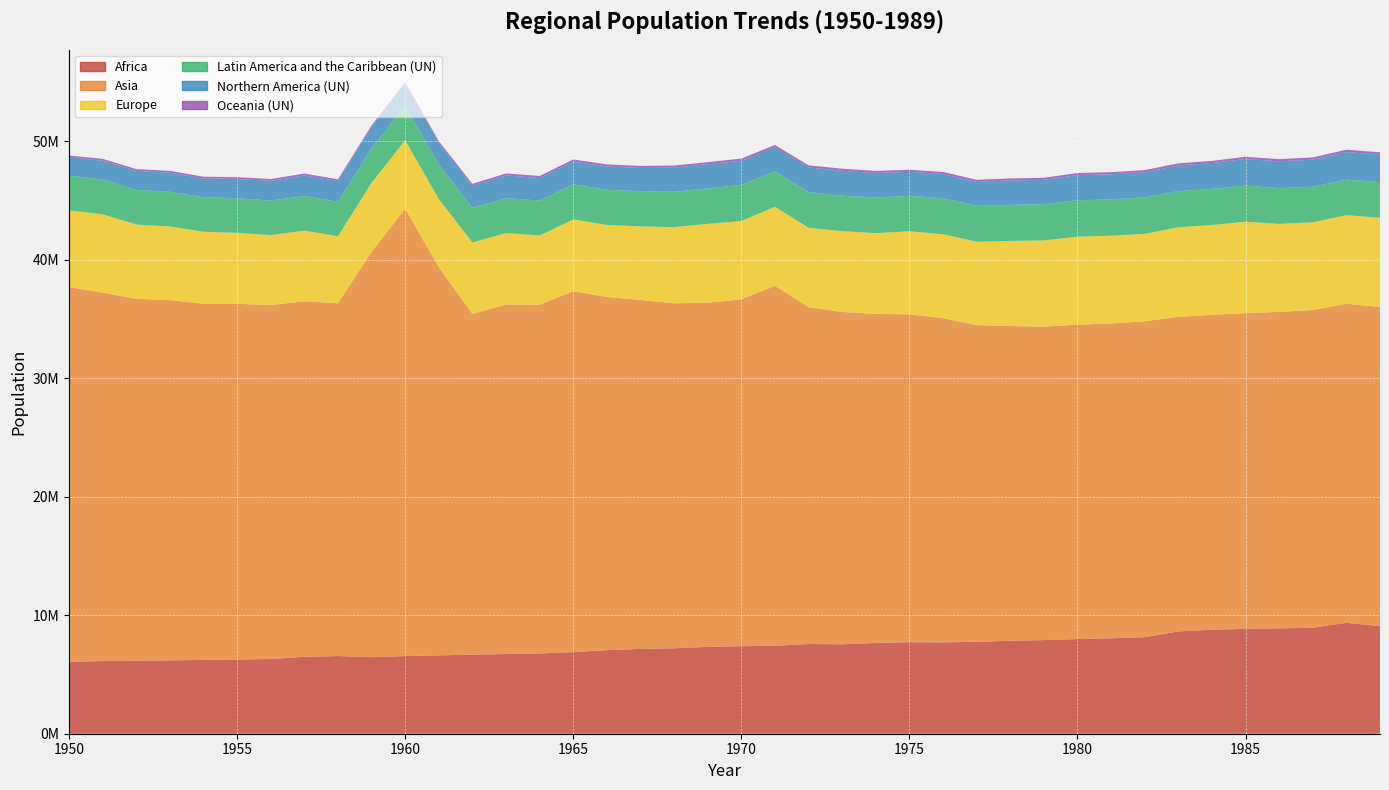

Reading right to left, extract all data points from this chart.

Africa: 9072295	9359657	8943504	8891338	8849905	8773801	8632791	8146474	8055264	7986043	7901076	7841359	7763576	7709523	7723873	7657616	7547254	7572144	7423189	7384342	7328002	7210043	7156392	7054363	6887077	6773391	6723633	6669906	6612369	6552895	6458970	6555509	6490080	6311850	6257619	6233523	6188063	6154863	6132451	6062986
Asia: 26940726	26923840	26805184	26708254	26651356	26569430	26548234	26661274	26568916	26530844	26458566	26562204	26717434	27355722	27668036	27767736	28048130	28421286	30374566	29273266	29048826	29110966	29450992	29806172	30454046	29429128	29495050	28761320	32762174	37750030	34213372	29771578	30004412	29862650	30023178	30052708	30398354	30549918	31092766	31626510
Europe: 7527904	7475880	7407417	7423641	7702883	7584914	7562097	7373734	7404116	7422720	7268744	7183531	7039667	7085837	7009188	6818259	6814598	6699913	6675051	6602177	6652543	6427622	6204646	6074808	6058752	5843514	6031219	6023706	5749292	5783828	5816056	5647571	5963269	5899594	5987151	6072645	6220937	6265135	6609794	6473233
Latin America and the Caribbean (UN): 3007602	2999552	3006117	3015633	3052299	3045618	3049091	3080425	3065318	3074936	3063067	3040233	3020116	3038075	2993822	3004211	2995795	3006769	2990200	3053103	2991863	2978028	2969226	2962074	2955451	2945236	2945502	2928345	2917620	2918475	2918863	2912317	2922277	2912713	2920958	2914769	2924775	2925067	2938142	2925484
Northern America (UN): 2318068	2334058	2282056	2263021	2240801	2186179	2163107	2118371	2118094	2125573	2048416	2057578	2028796	2038122	2021315	2062564	2095236	2082468	2042695	2039147	2037933	2042421	1962477	1971776	1934819	1903538	1919639	1859954	1803051	1811029	1761238	1743261	1734402	1664674	1626378	1578409	1617795	1600065	1584821	1551914
Oceania (UN): 197596	191188	189809	185216	188194	181345	178559	181683	176477	176497	173727	175041	176334	180369	176528	183535	179346	179228	178251	182094	175711	178895	171756	174380	169708	170620	164523	163172	158676	157420	158553	152499	154629	155091	150816	150750	149160	151564	156578	148409